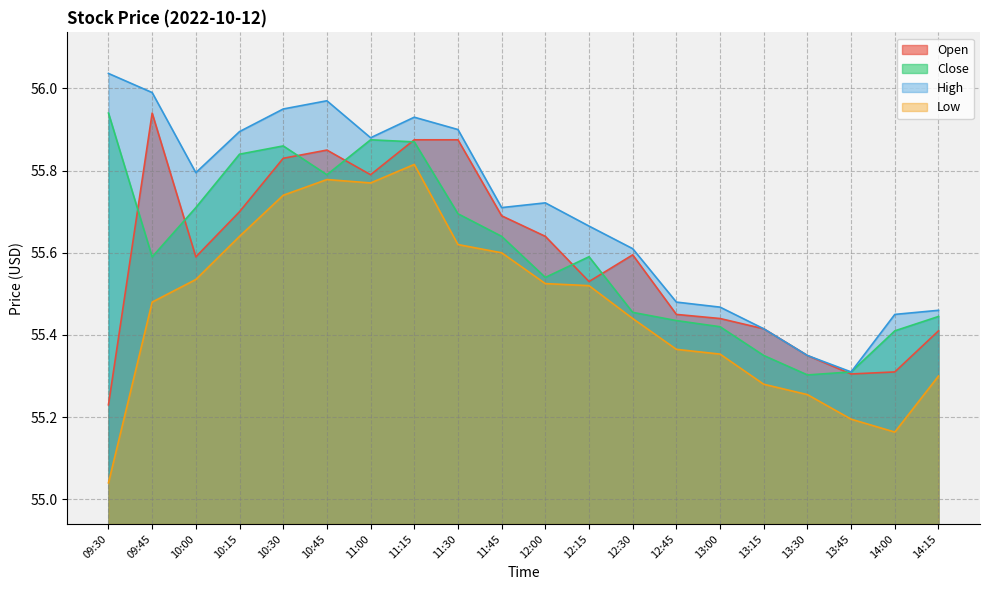

At how many categories does at least one series exceed 55?

20